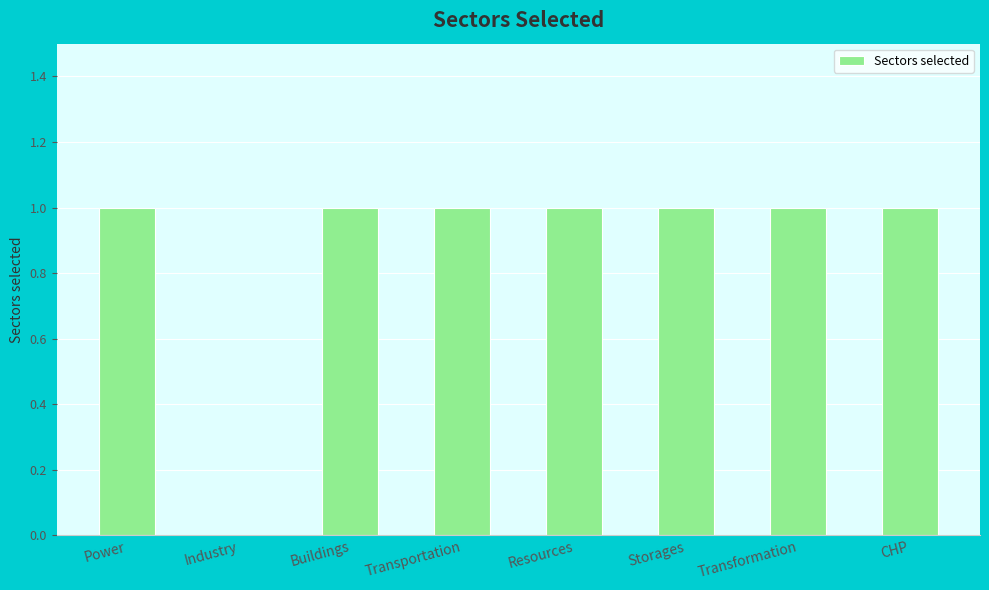

Where is the data nearest to the value 0?

Industry